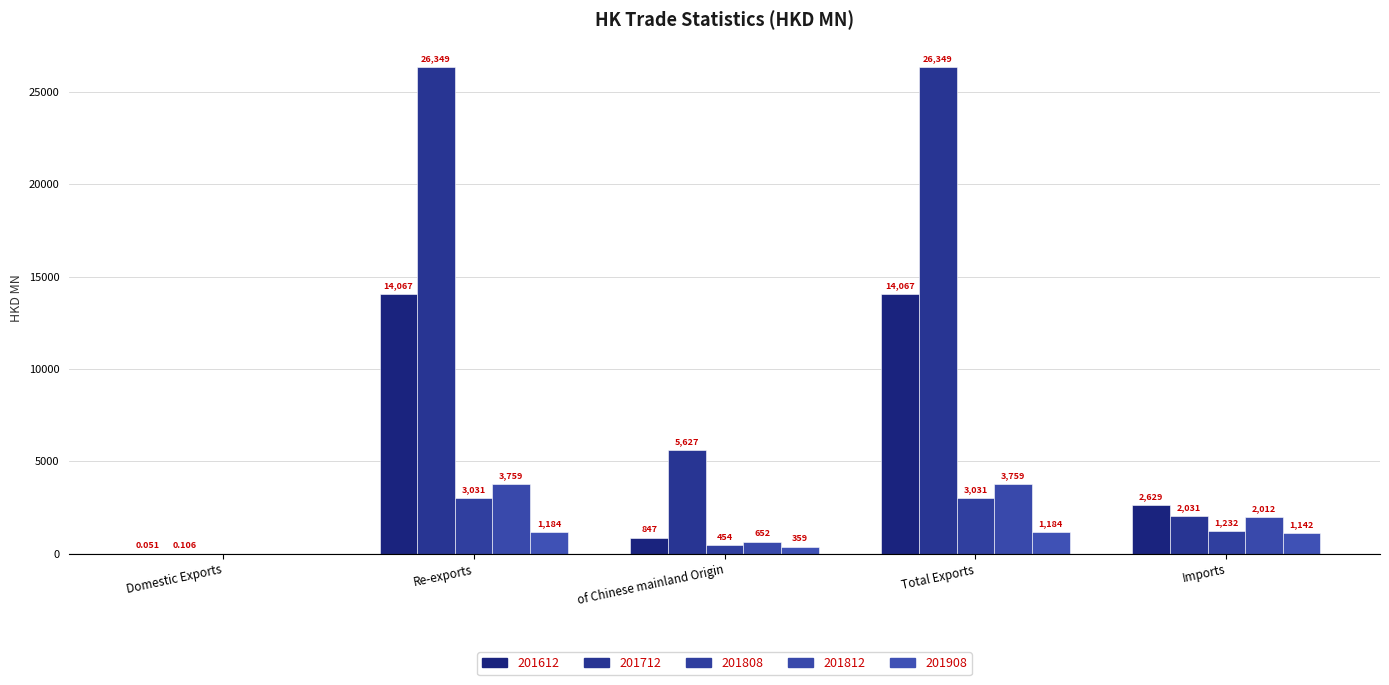

Where is 201812 nearest to the value 1879?

Imports